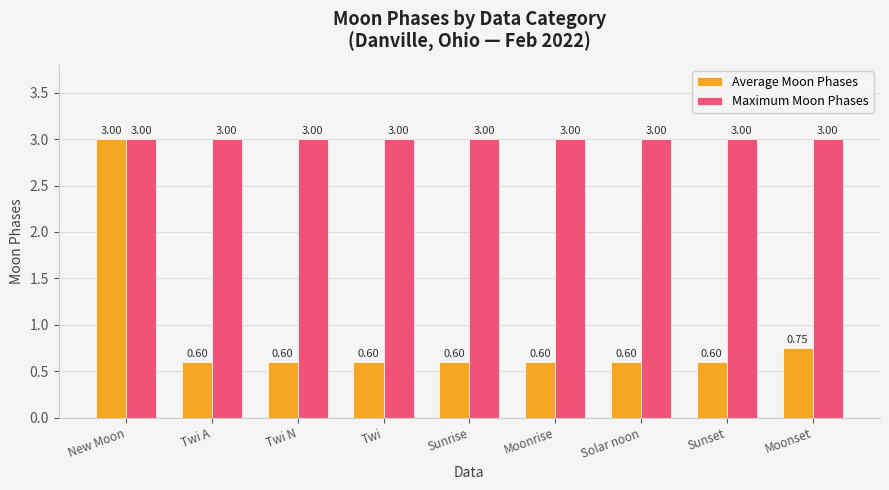

Between New Moon and Twi N, which series saw the biggest shift?

Average Moon Phases